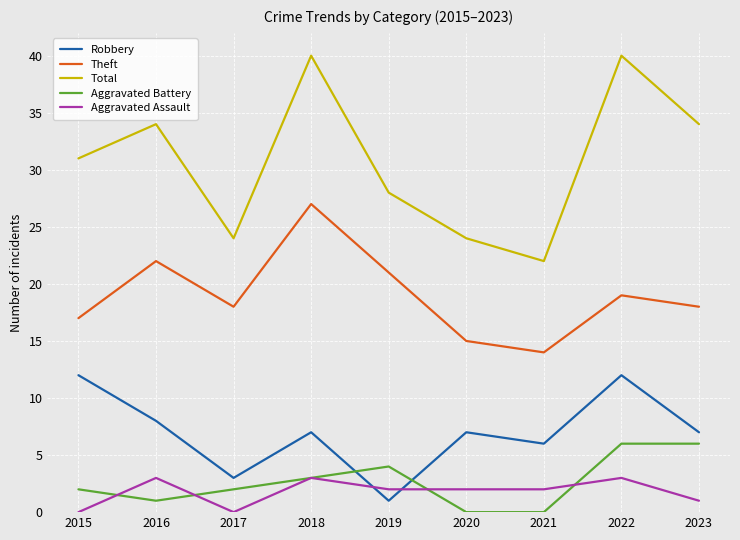

Does the chart have visible grid lines?

Yes